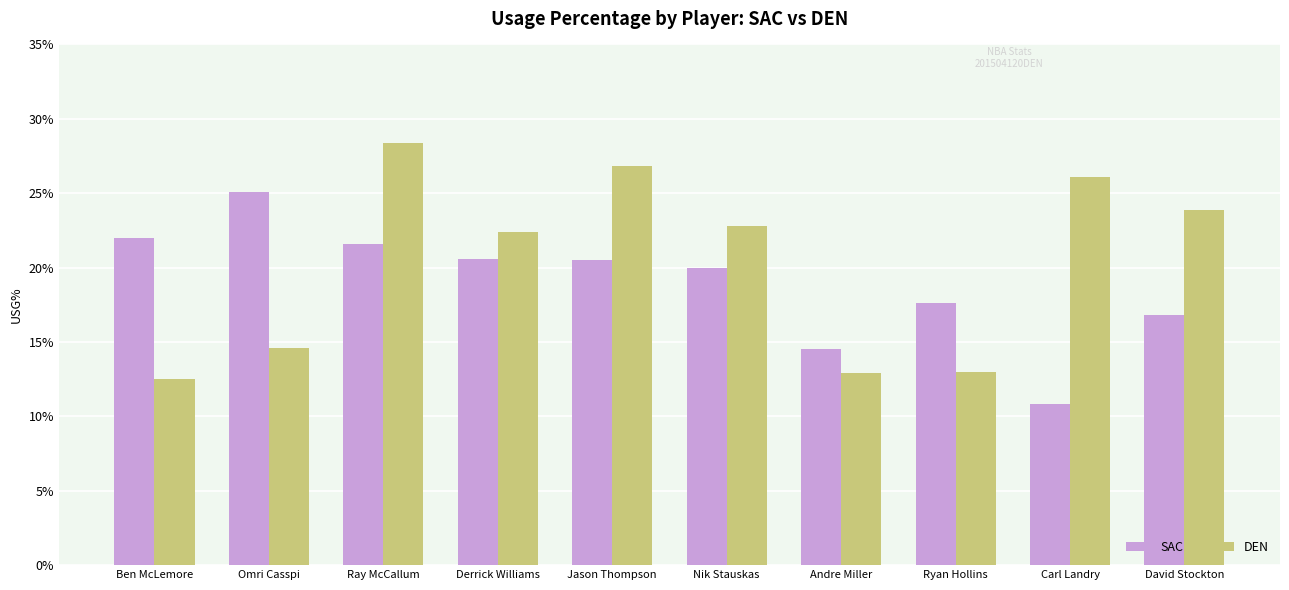

How many data points does each series have?

10